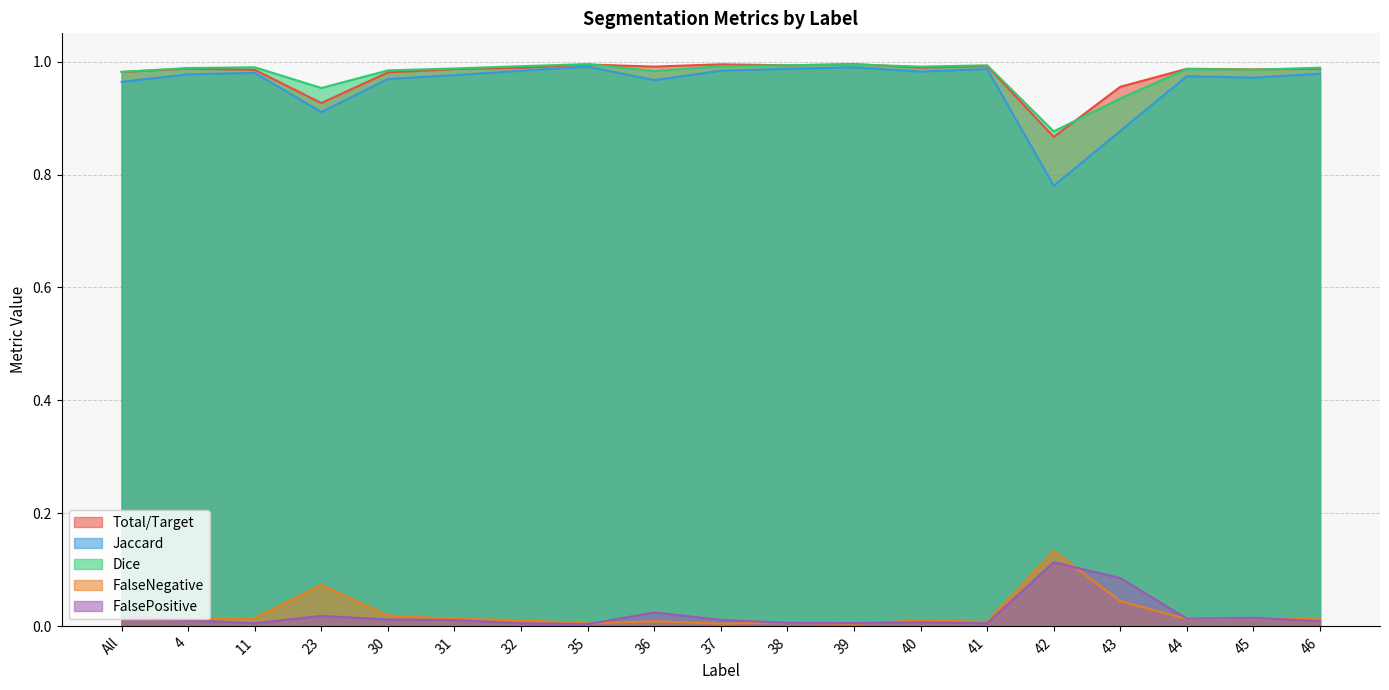

What is the average value of the Jaccard series?

1.0